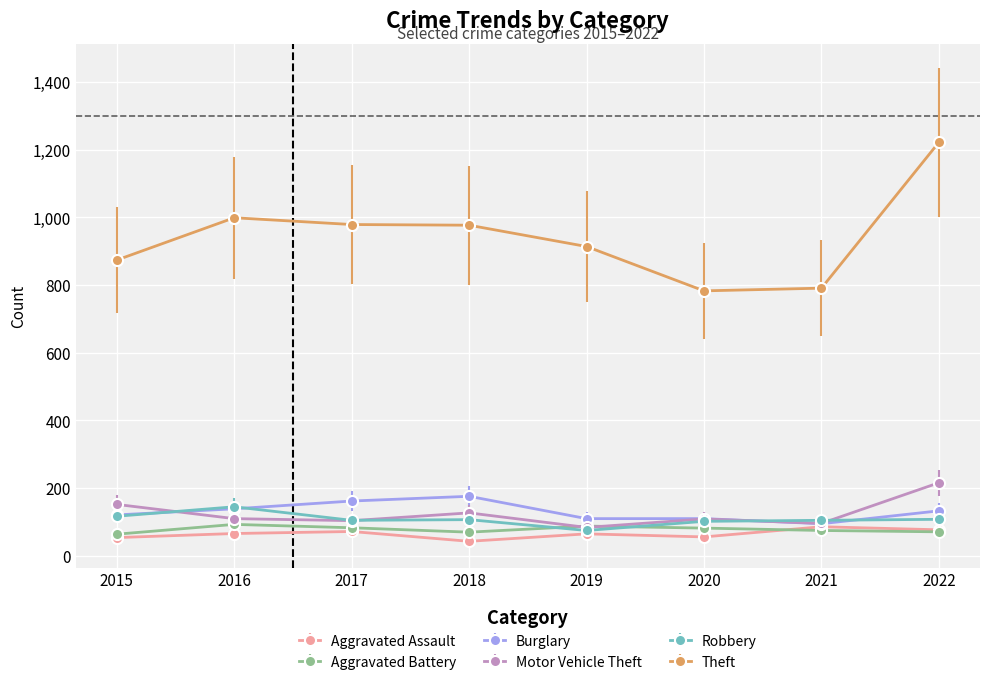

Is it true that Theft equals 791 at 2021?

True